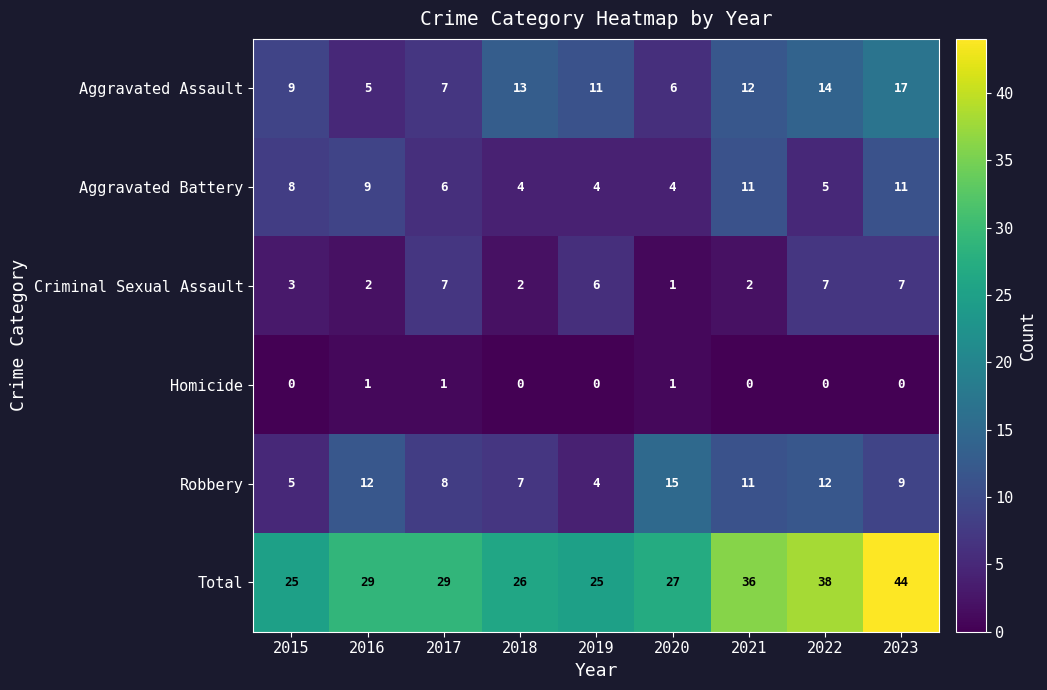

What is the difference between the maximum and second lowest values in the Robbery series?

10